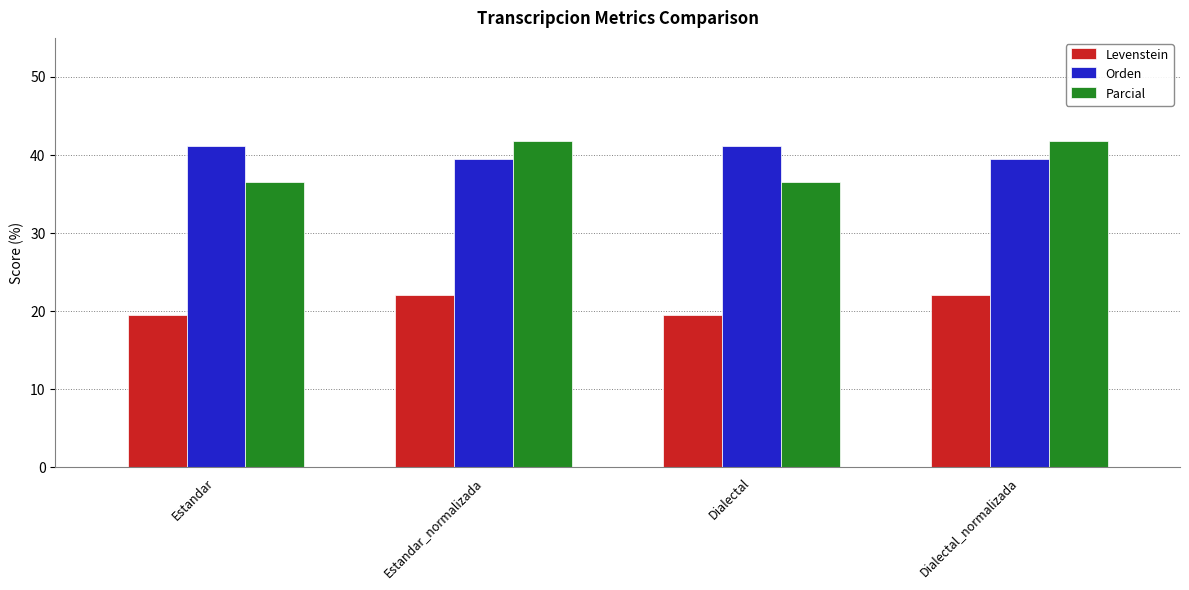

What is the spread (max minus min) of values at Dialectal?

21.7